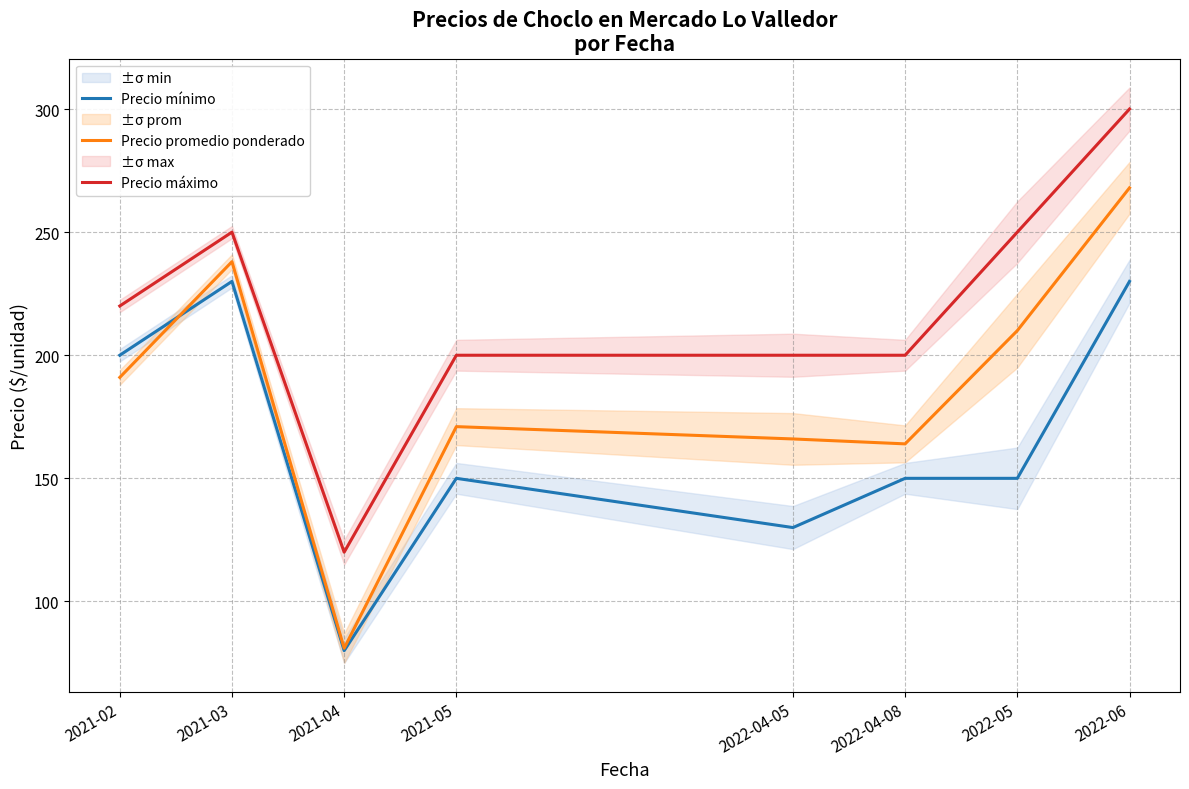

True or false: Precio máximo has a value of 250 at 2021-03.

True